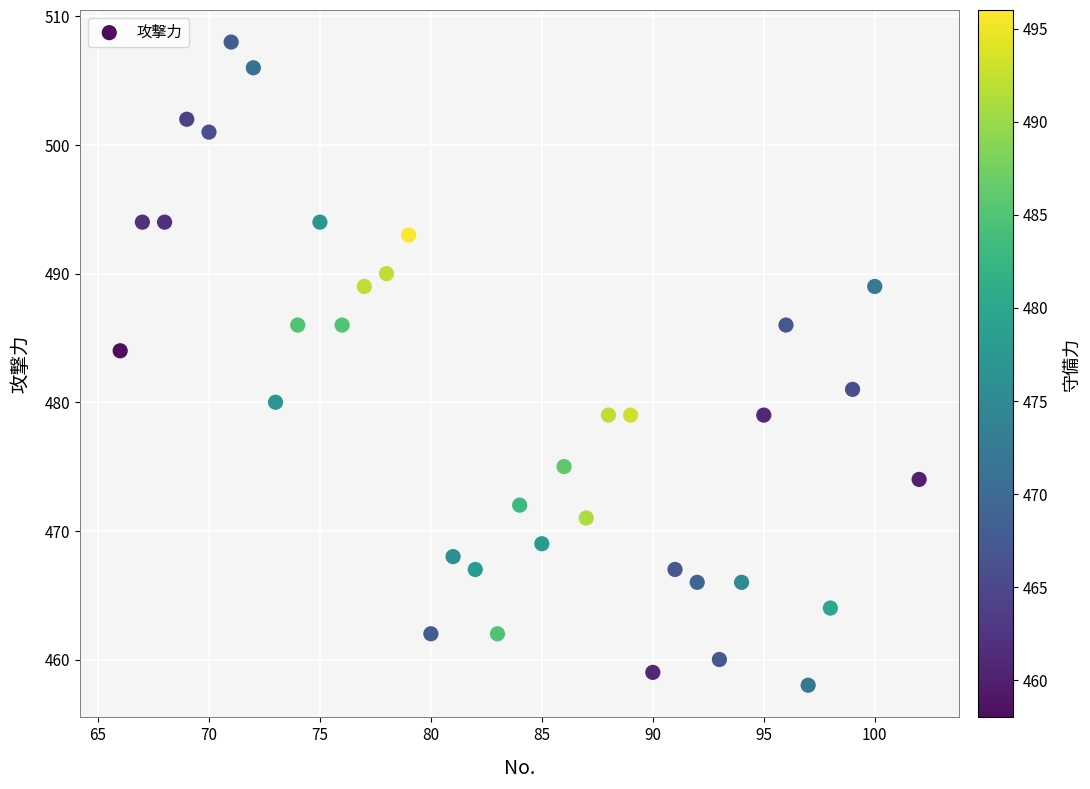

What Y value in the scatter plot is closest to 483?

484